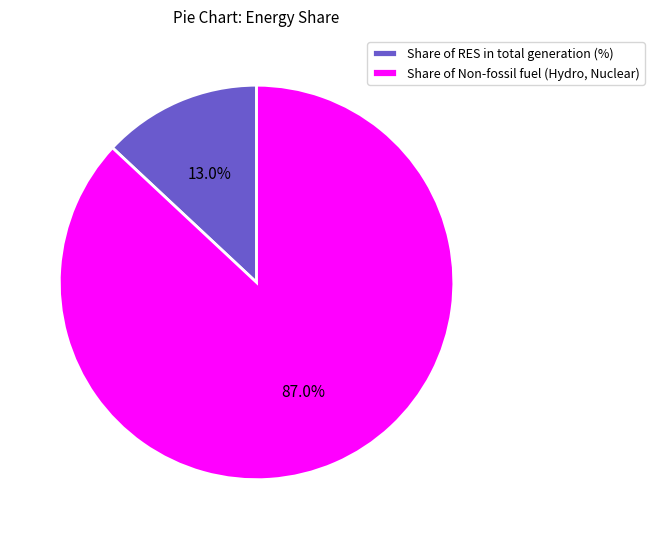

Approximately how many times larger is the value at Share of RES in total generation (%) compared to Share of Non-fossil fuel (Hydro, Nuclear)?

0.1